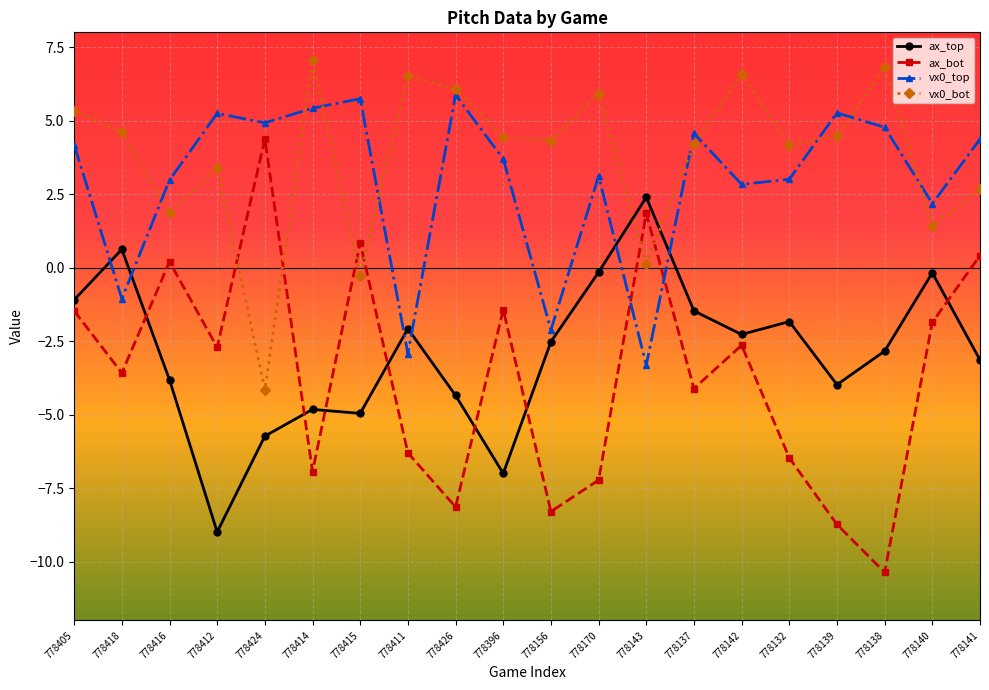

The value of vx0_bot at 778156 is 4.3. True or false?

True